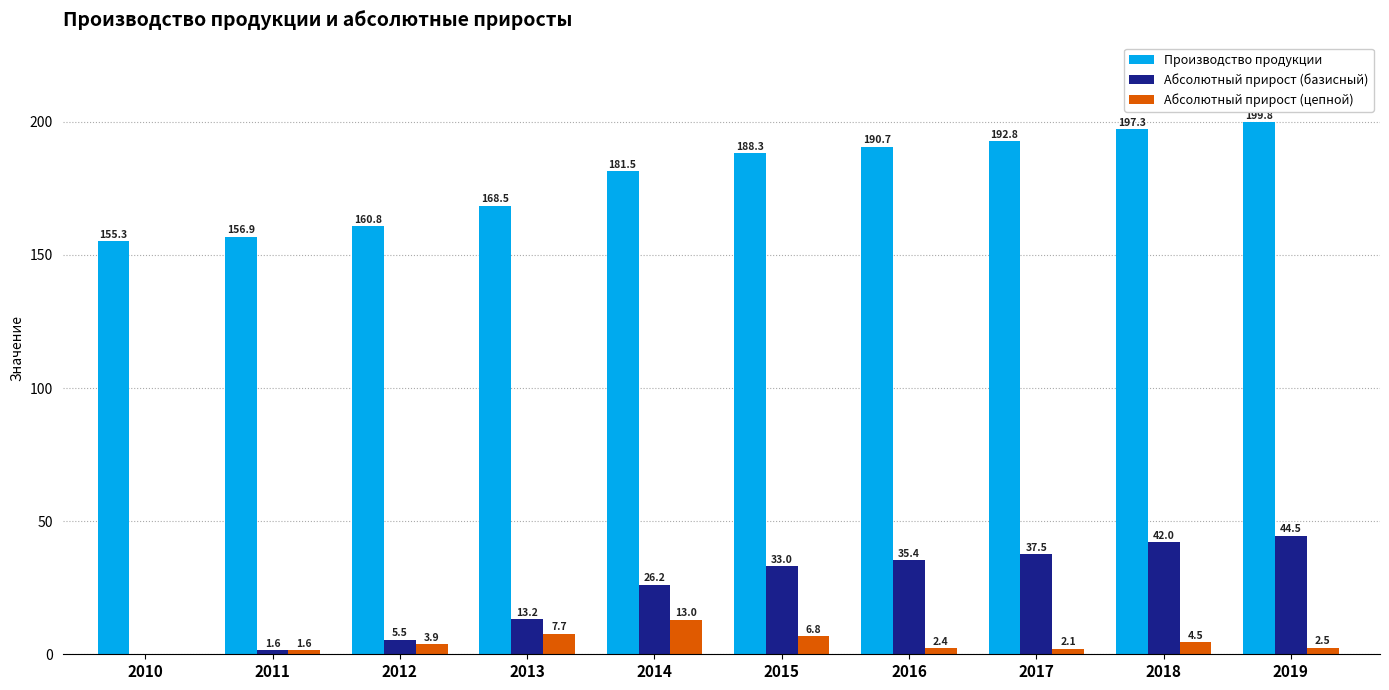

Reading left to right, transcribe all the data shown in this chart.

Производство продукции: 2010=155.3	2011=156.9	2012=160.8	2013=168.5	2014=181.5	2015=188.3	2016=190.7	2017=192.8	2018=197.3	2019=199.8
Абсолютный прирост (базисный): 2010=0.0	2011=1.6	2012=5.5	2013=13.2	2014=26.2	2015=33.0	2016=35.4	2017=37.5	2018=42.0	2019=44.5
Абсолютный прирост (цепной): 2010=0.0	2011=1.6	2012=3.9	2013=7.7	2014=13.0	2015=6.8	2016=2.4	2017=2.1	2018=4.5	2019=2.5